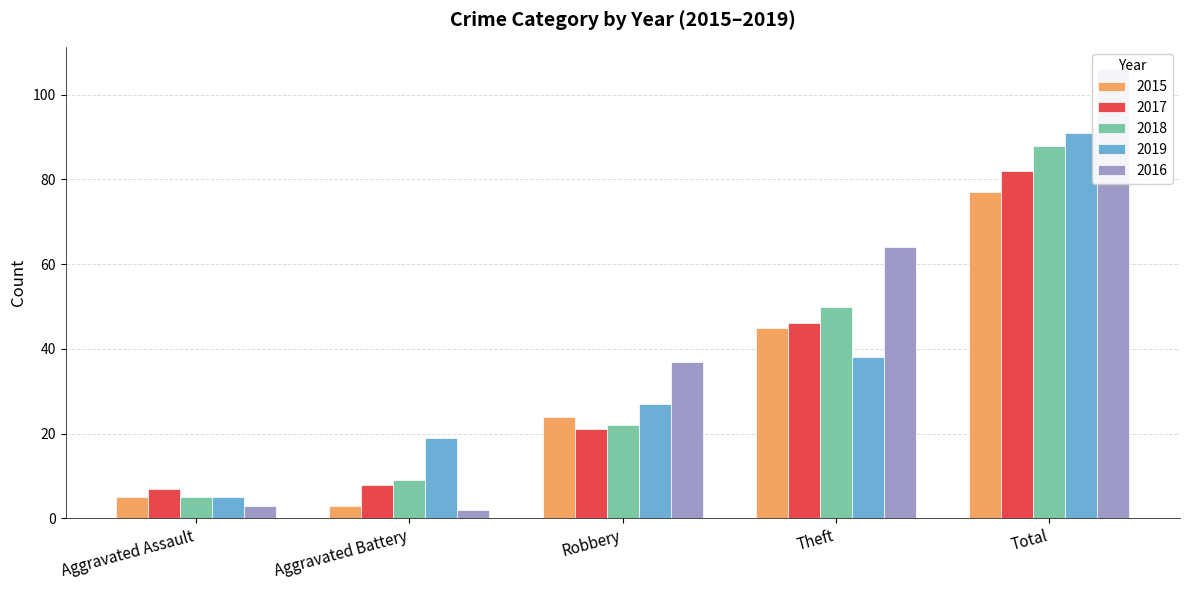

Does the chart contain stacked bars?

No